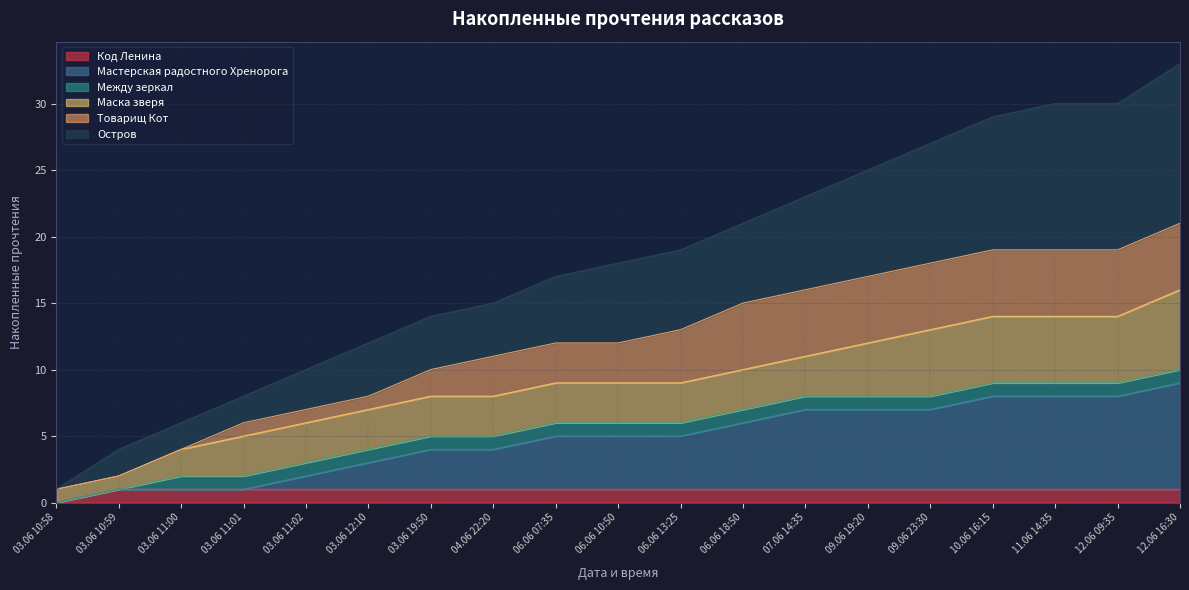

What is the difference between the maximum and minimum values in the Остров series?

32